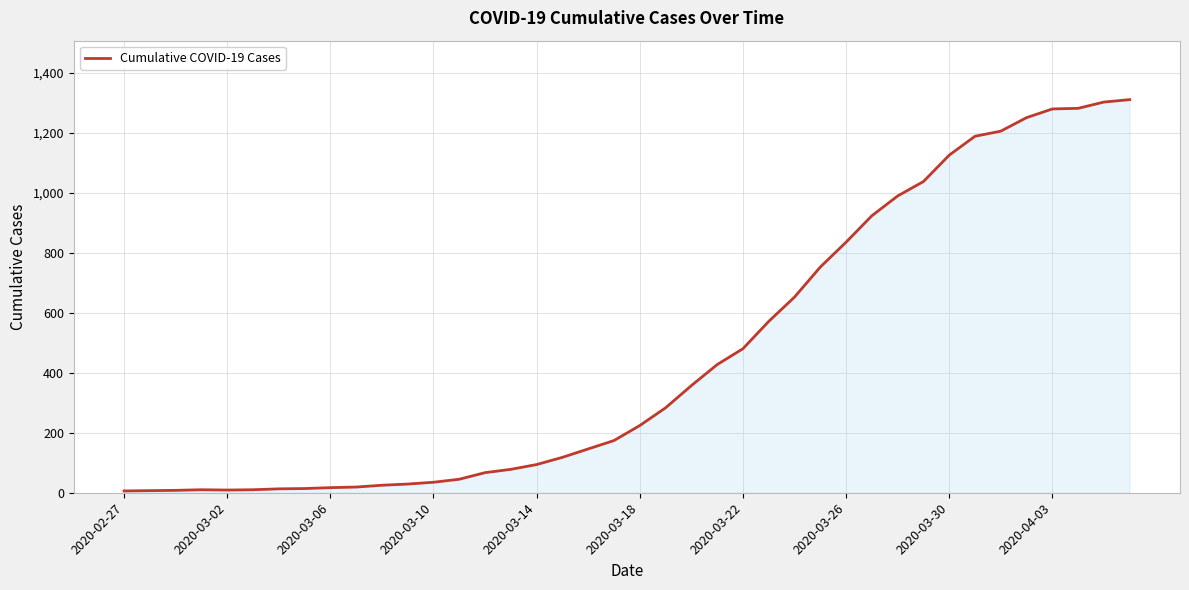

What is the greatest value displayed?

1310